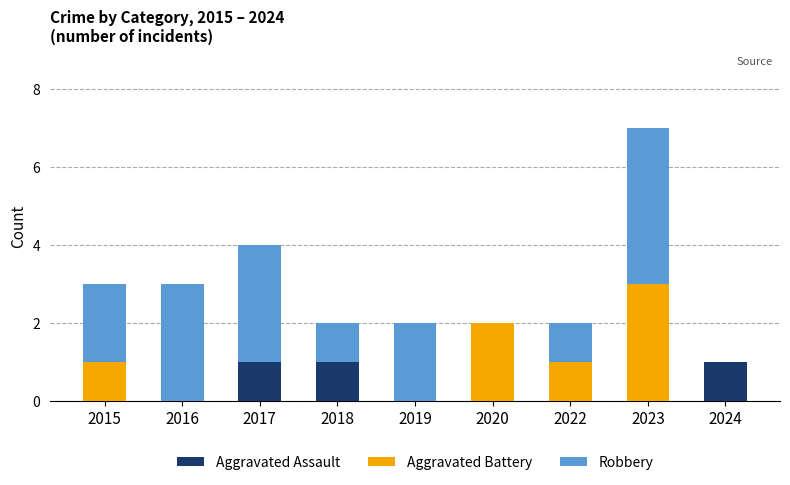

The Aggravated Assault series shows 0 at 2020. True or false?

True